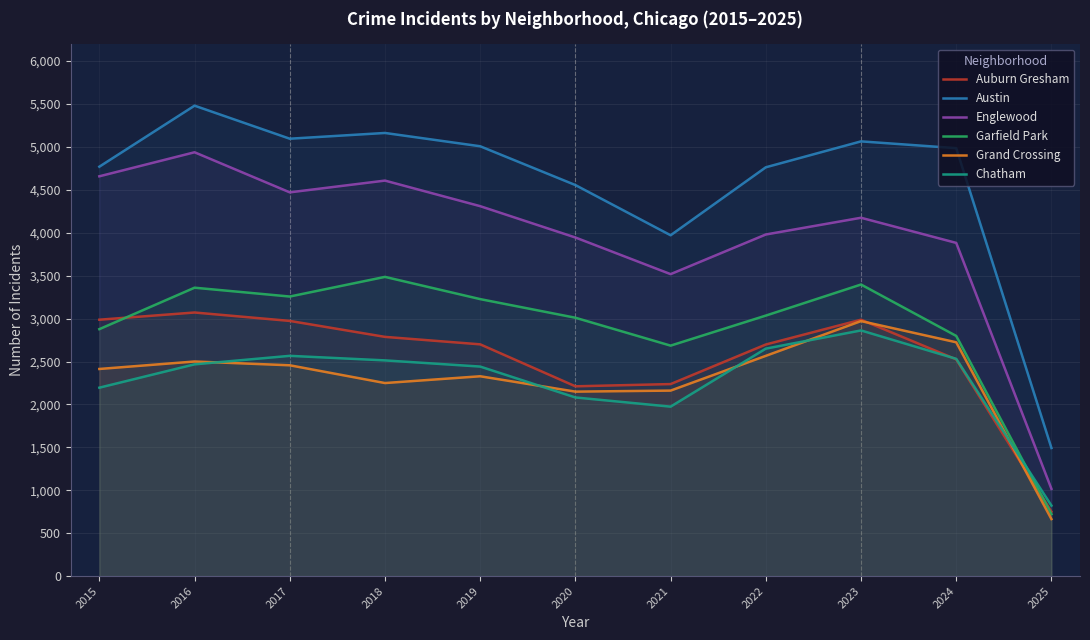

In Austin, how many points are higher than both neighbors (excluding endpoints)?

3